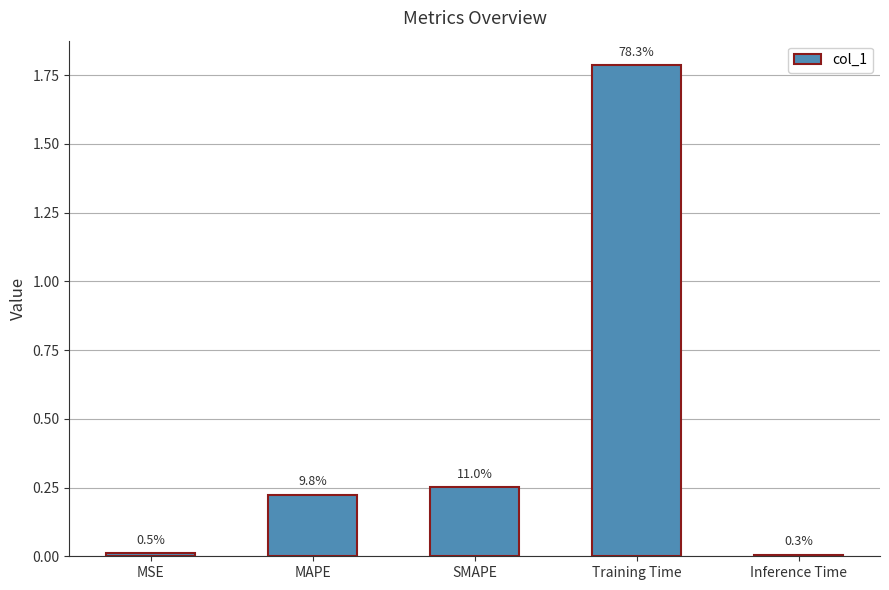

How many bars are there in total?

5